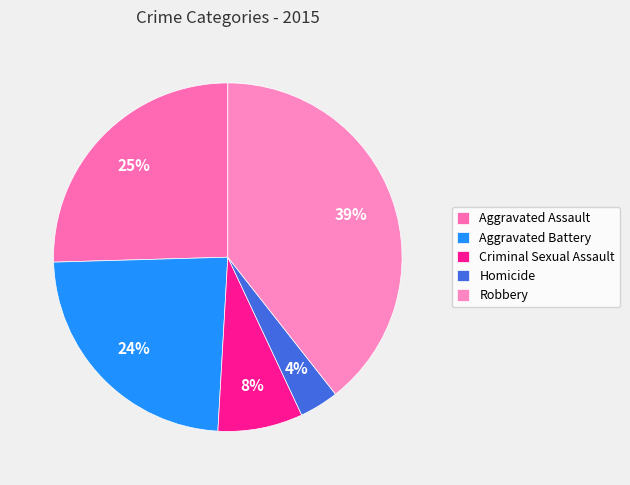

Is there a majority slice in this chart?

No